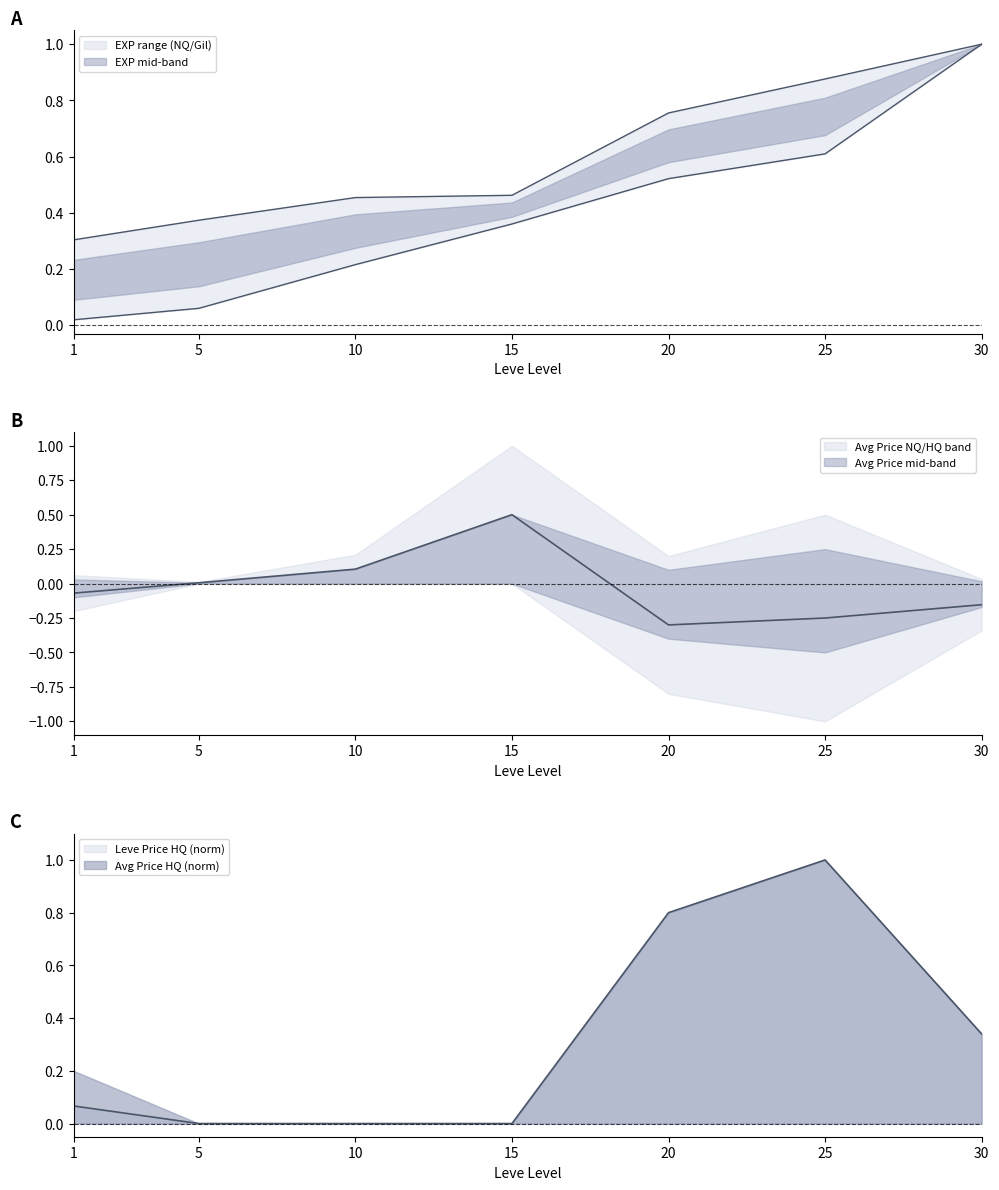

What is the sum of the Leve EXP values at 15 and 25?

1.0